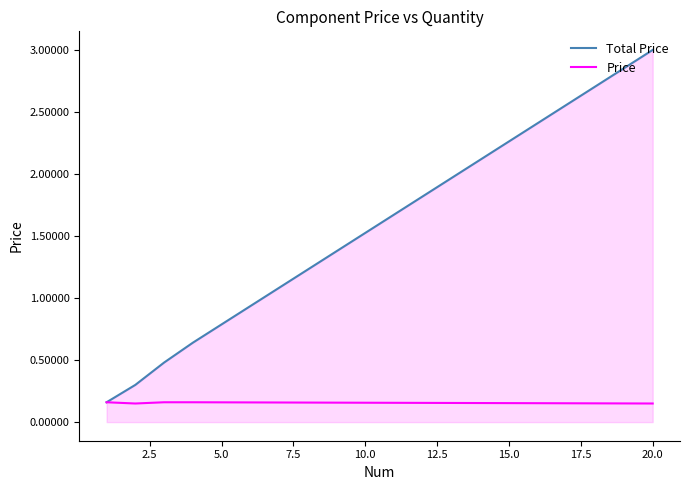

True or false: Price and Total Price intersect in this chart.

False